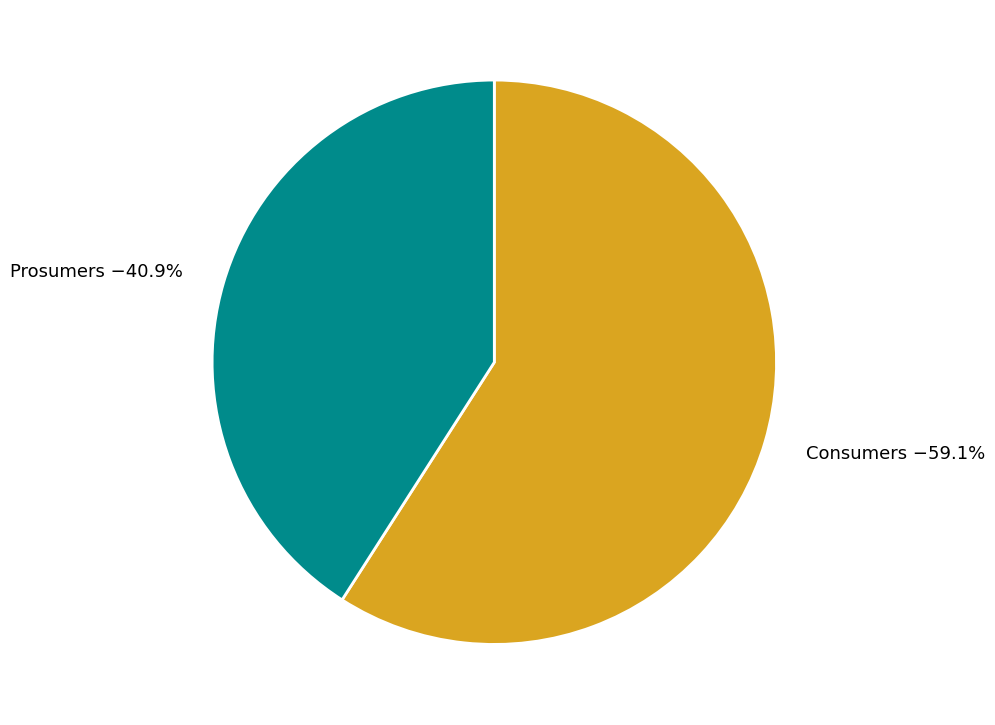

Is the sum of Prosumers and Consumers greater than half?

Yes